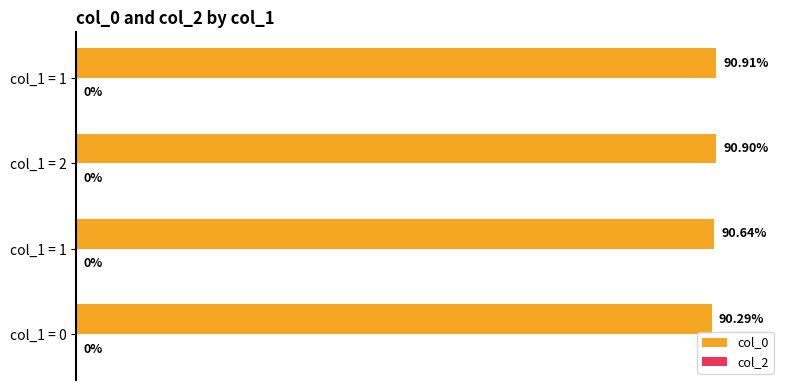

Are the bars horizontal?

Yes